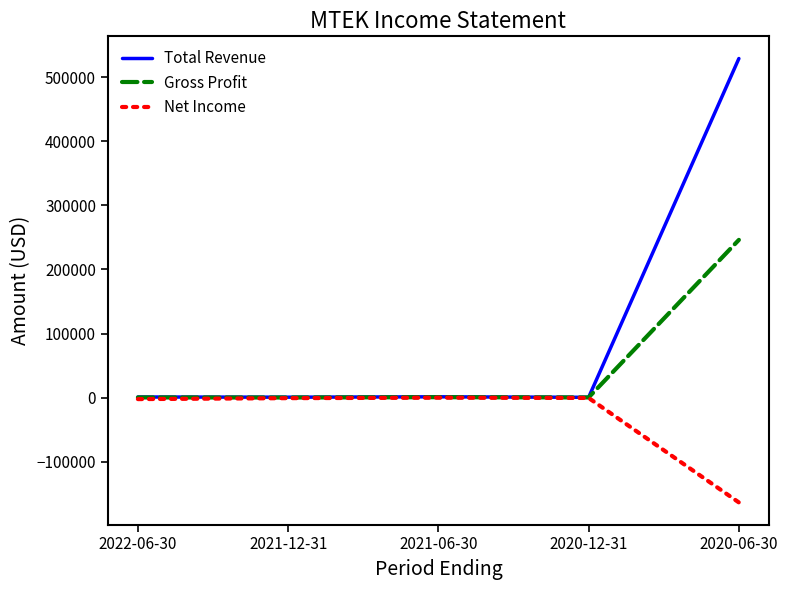

Is this an area chart (filled region under the line)?

No